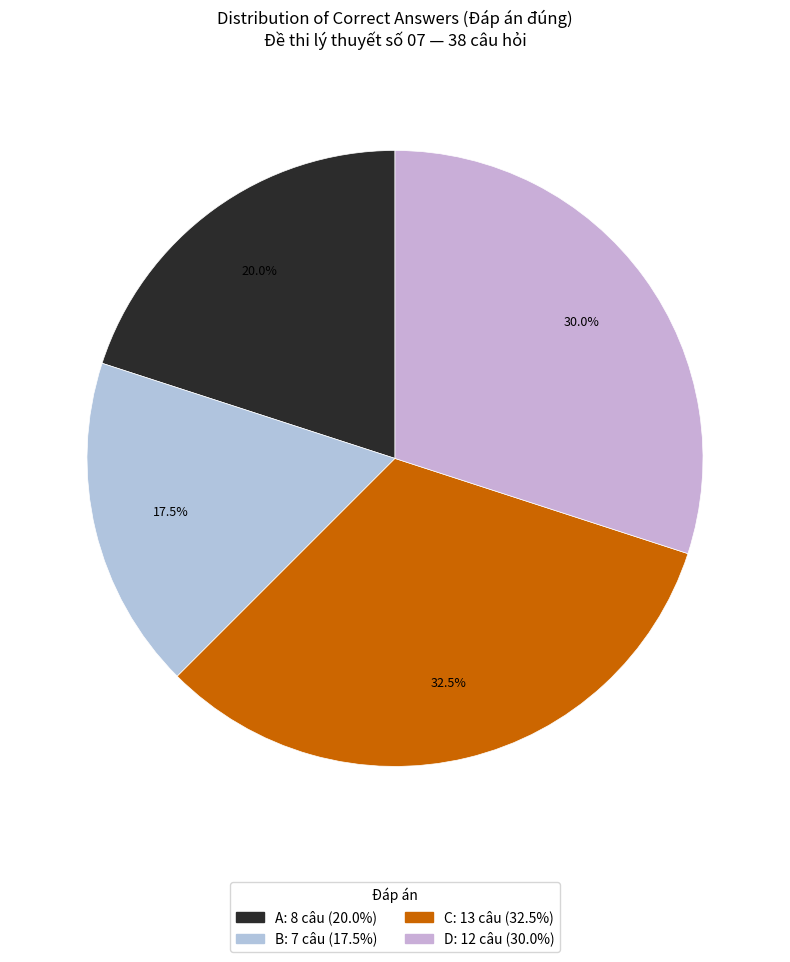

Approximately how many times larger is the value at A compared to C?

0.6